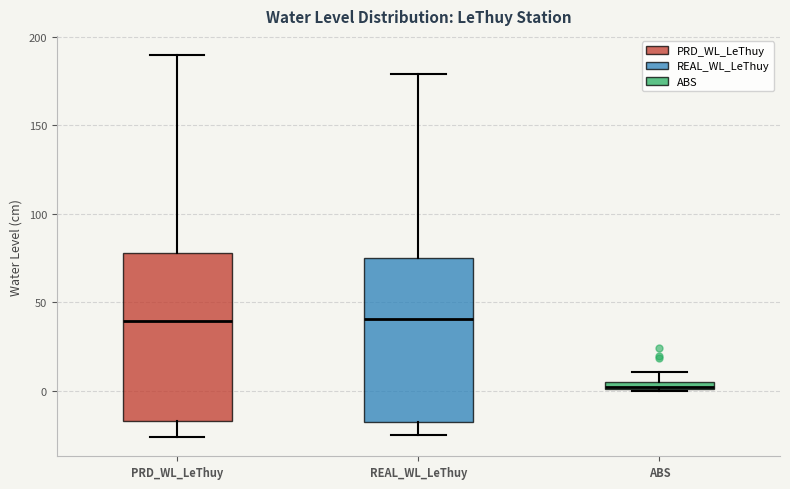

Where is the lower edge of the box for PRD_WL_LeThuy on the y-axis? The values are not printed on the chart, so give them approximately, as read against the axis.

-15